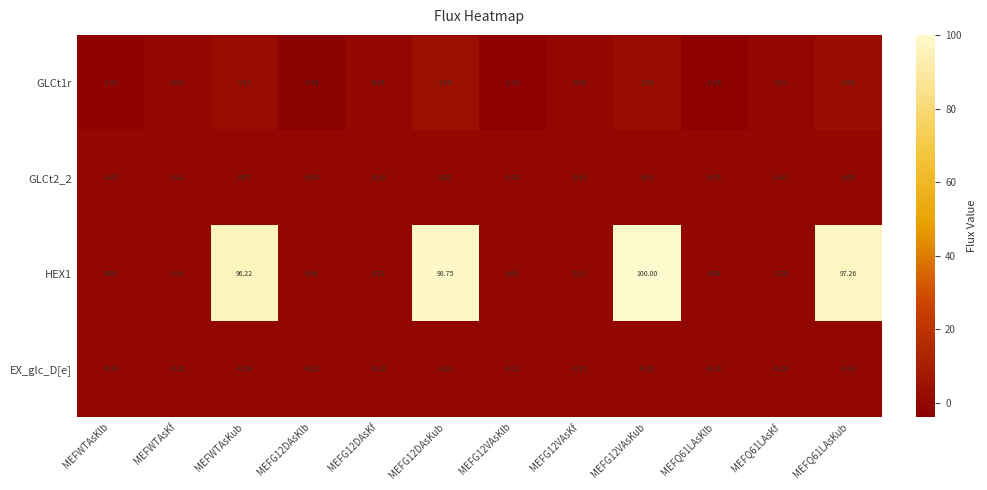

At how many categories does at least one series exceed 70?

4